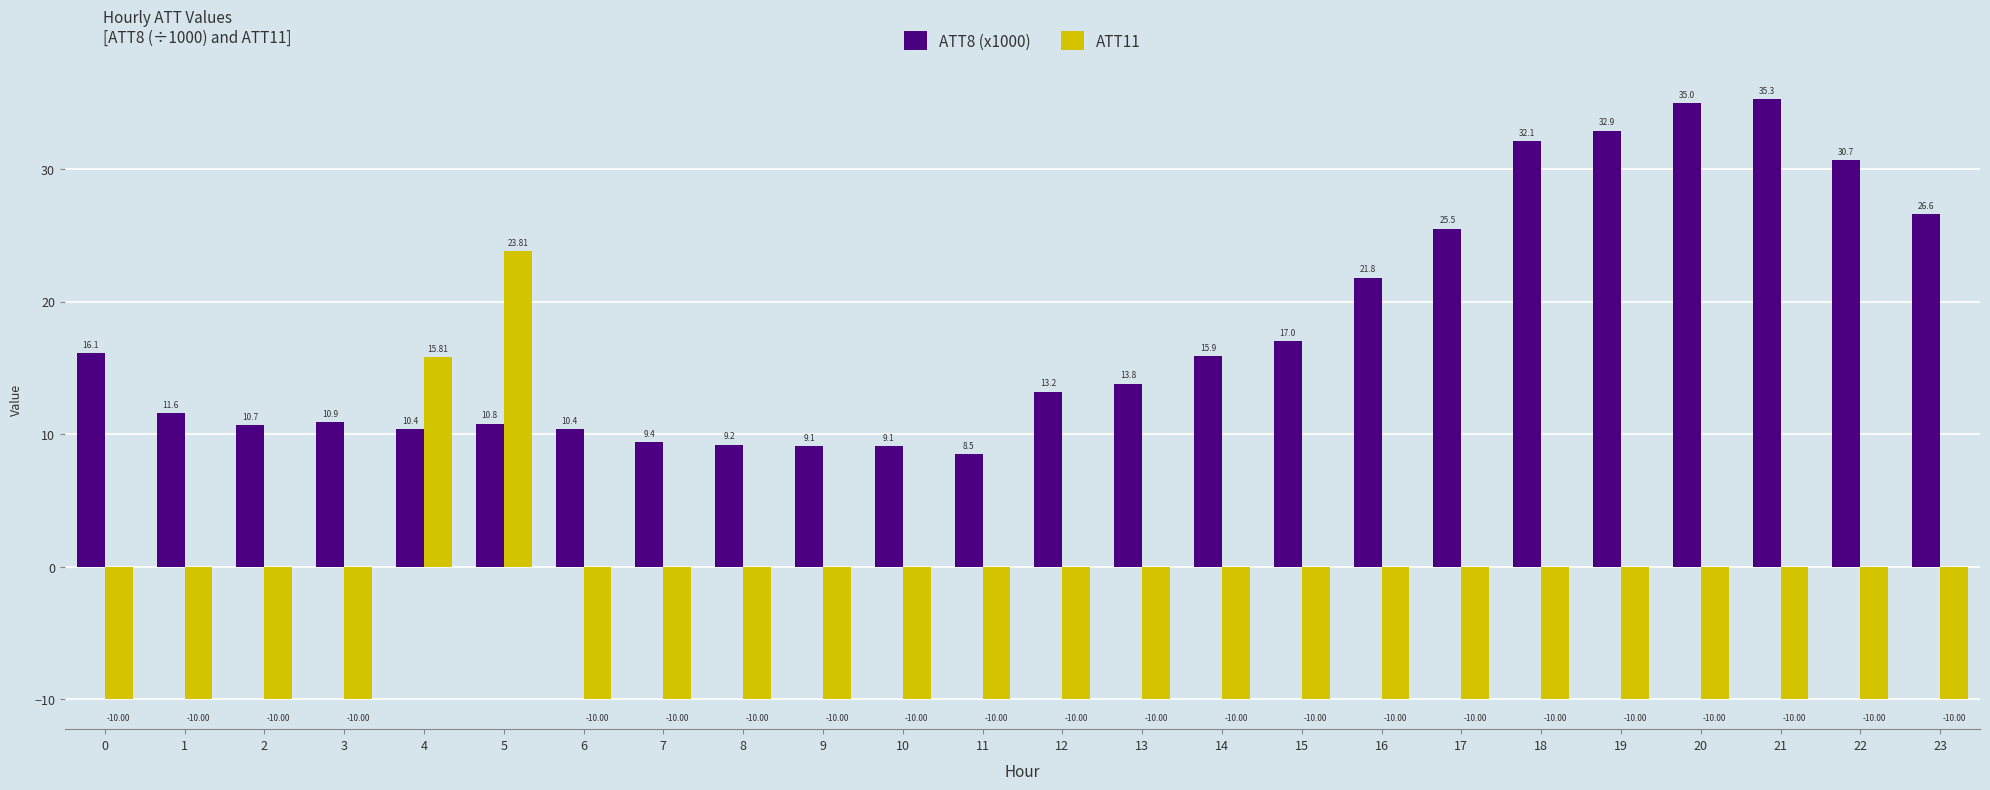

At which label is ATT8 (x1000) closest to 21?

16